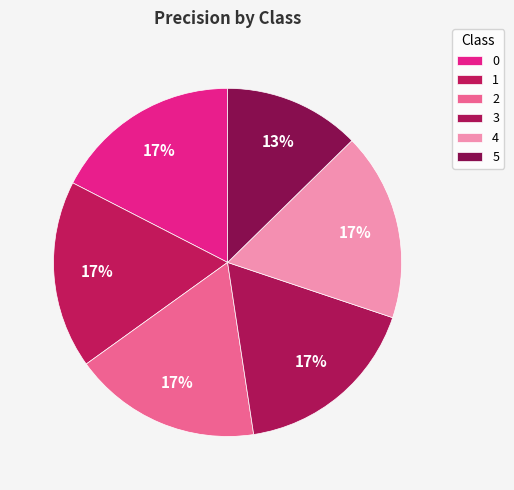

True or false: 4 accounts for 32% of the total.

False